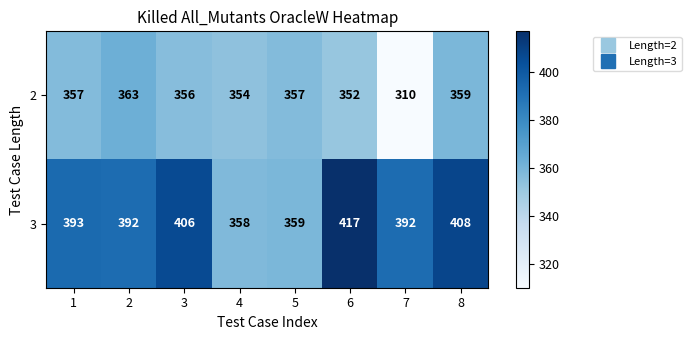

Rank the series by their maximum value, from lowest to highest.

2, 3